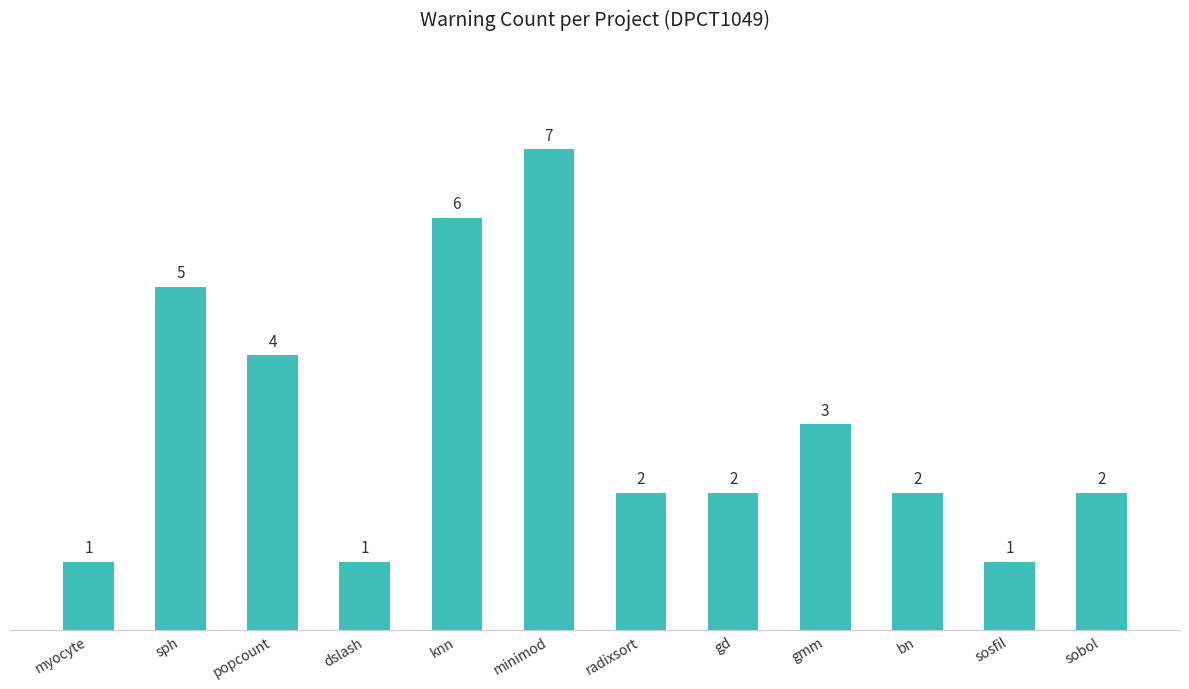

What is the difference between the maximum and second lowest values?

6